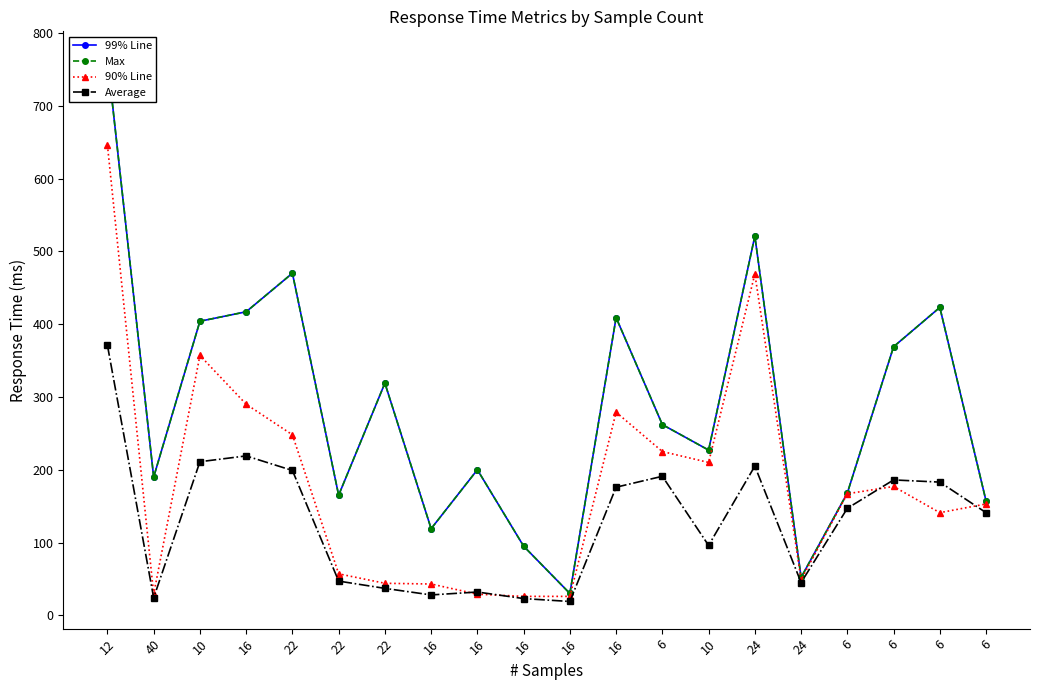

True or false: Average has more than 1 interior local peaks.

True